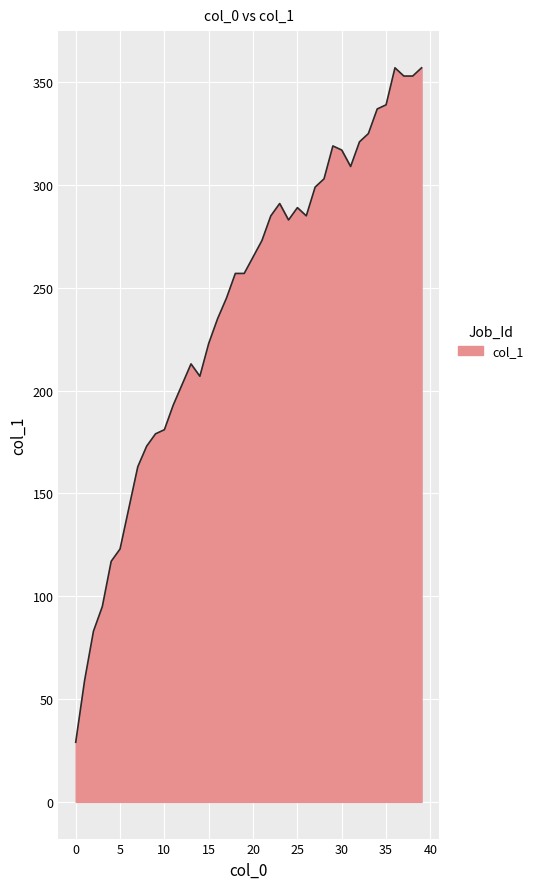

What is the smallest value displayed?

29